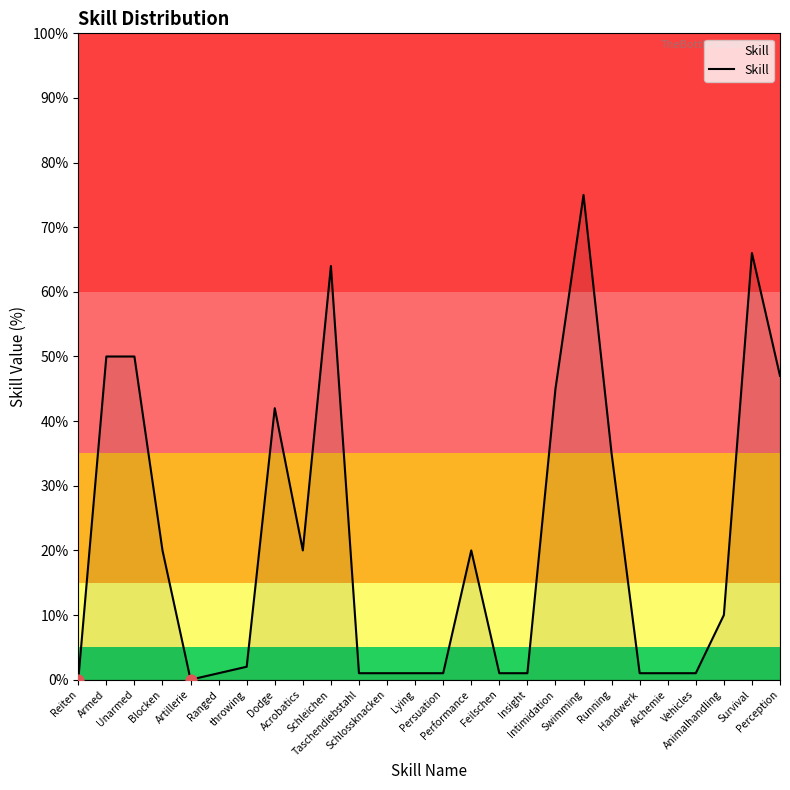

Approximately how many times larger is the value at Handwerk compared to Persuation?

1.0